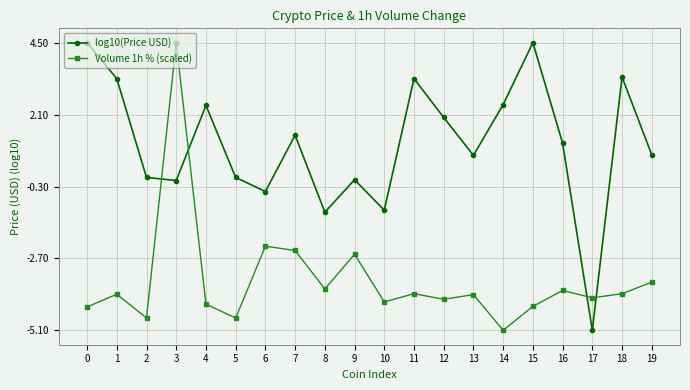

Is it true that Volume 1h % (scaled) equals -3.5 at 19?

True